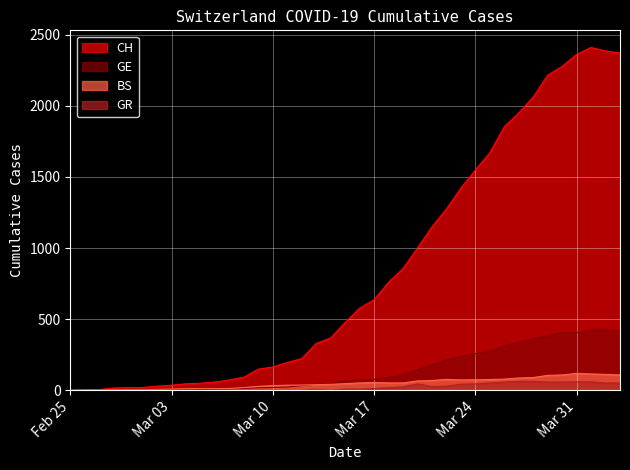

What is the spread (max minus min) of values at 2020-03-19?

832